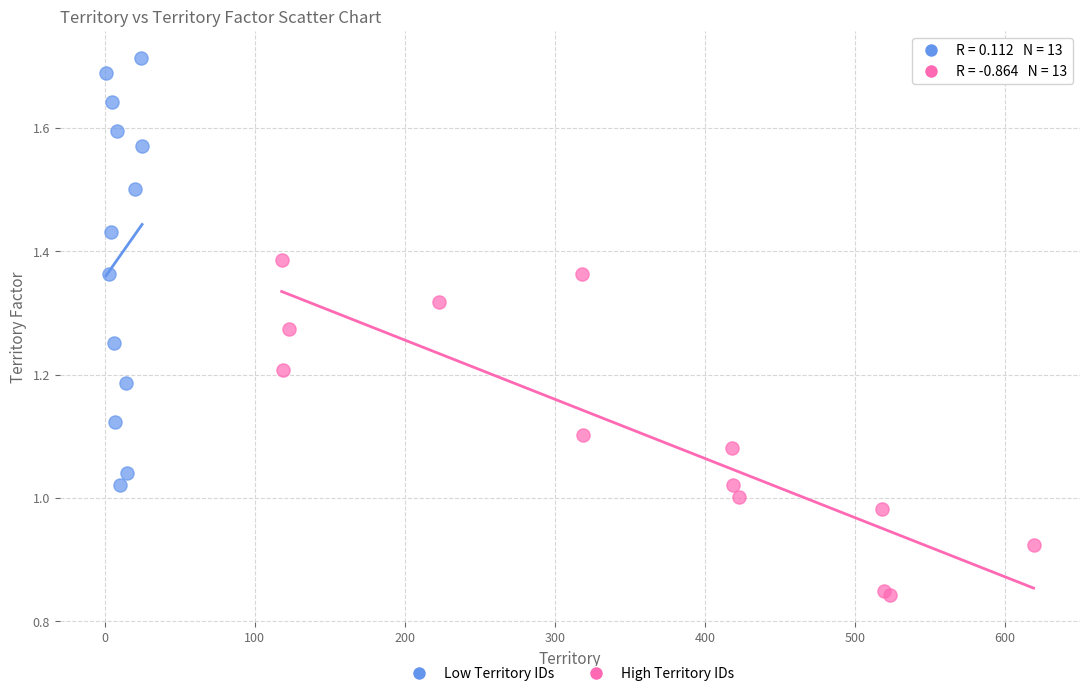

Which series contains the highest Y value?

Low Territory IDs